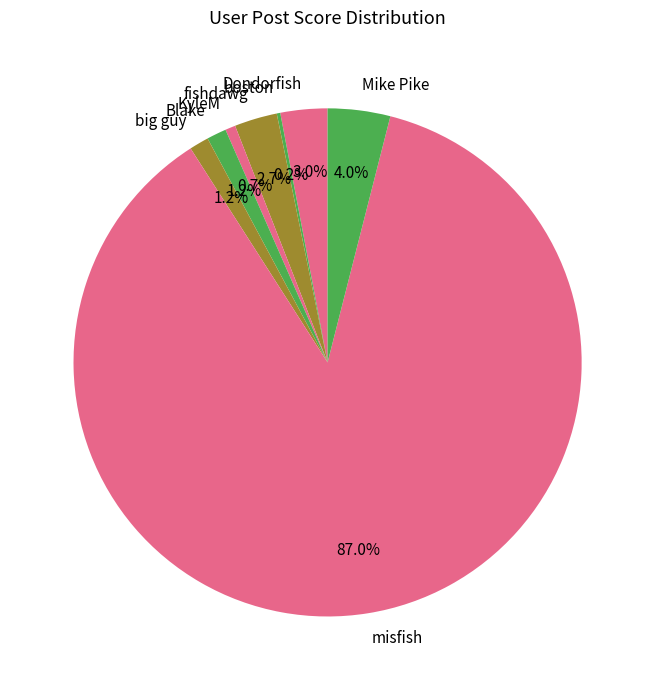

Which slice is the largest?

misfish